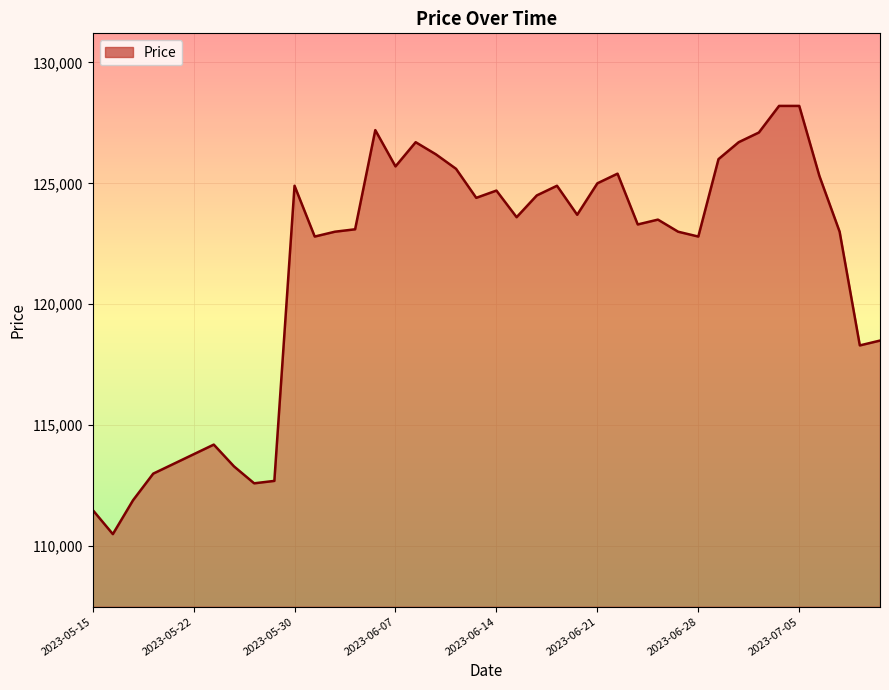

What is the maximum value shown in the chart?

128200